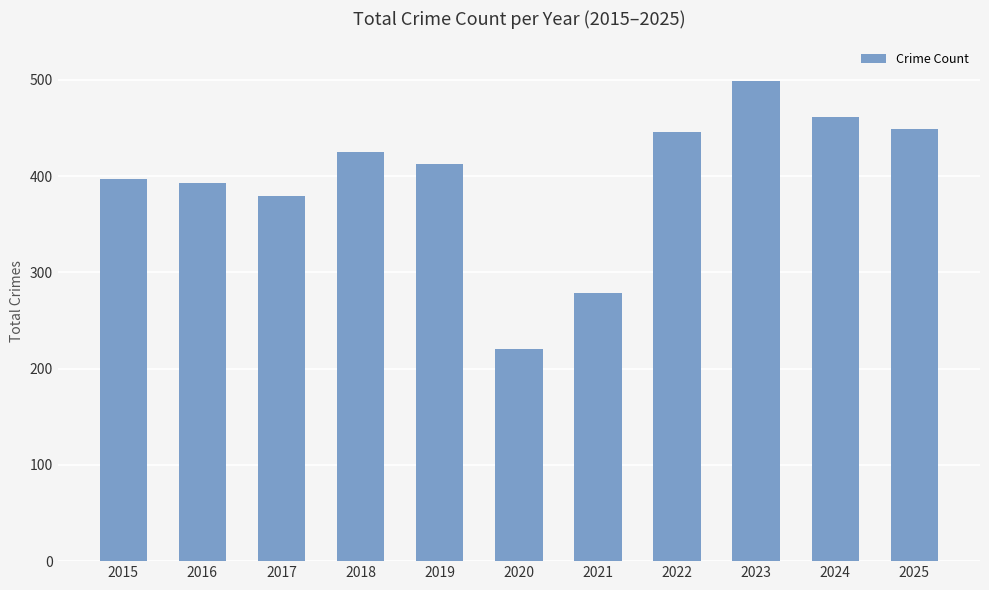

Reading left to right, what are all the values shown in this chart?

2015=397	2016=393	2017=379	2018=425	2019=413	2020=220	2021=279	2022=446	2023=499	2024=461	2025=449